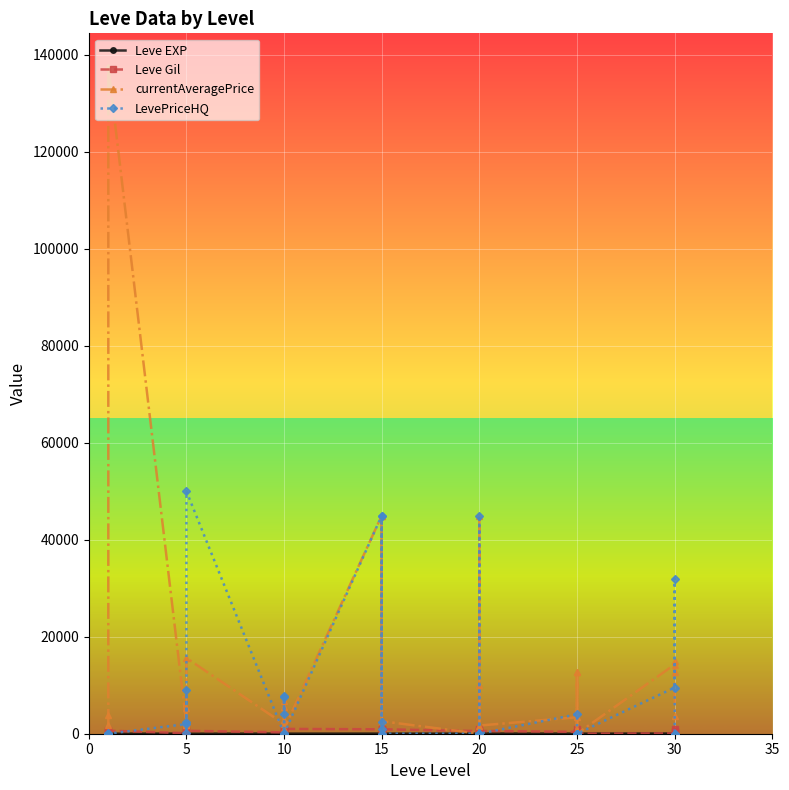

Reading left to right, what are all the values shown in this chart?

Leve EXP: 1	1	1	4	2	5	2	3	4	7	3	9	13	9	18	13	7	24	18	14	9	16	28	17	12	36	8	47	36	39	36	12	31	64	31	62
Leve Gil: 330	690	630	110	790	220	490	600	280	880	780	430	90	990	910	40	170	790	910	920	540	800	10	120	960	570	390	200	390	990	390	0	70	910	330	560
currentAveragePrice: 1820	3763	137576	1893	2219	5361	1894	15611	1997	6715	2849	5499	90	949	45000	1352	769	0	45000	2585	0	0	10000	0	45000	1687	3397	0	12730	610	12730	0	14277	14975	12730	3656
LevePriceHQ: 150	0	0	1997	8998	198	2502	50000	0	7832	3999	7499	90	0	45000	2500	999	0	45000	0	0	0	0	0	45000	0	4000	0	0	0	0	0	9521	32000	0	0